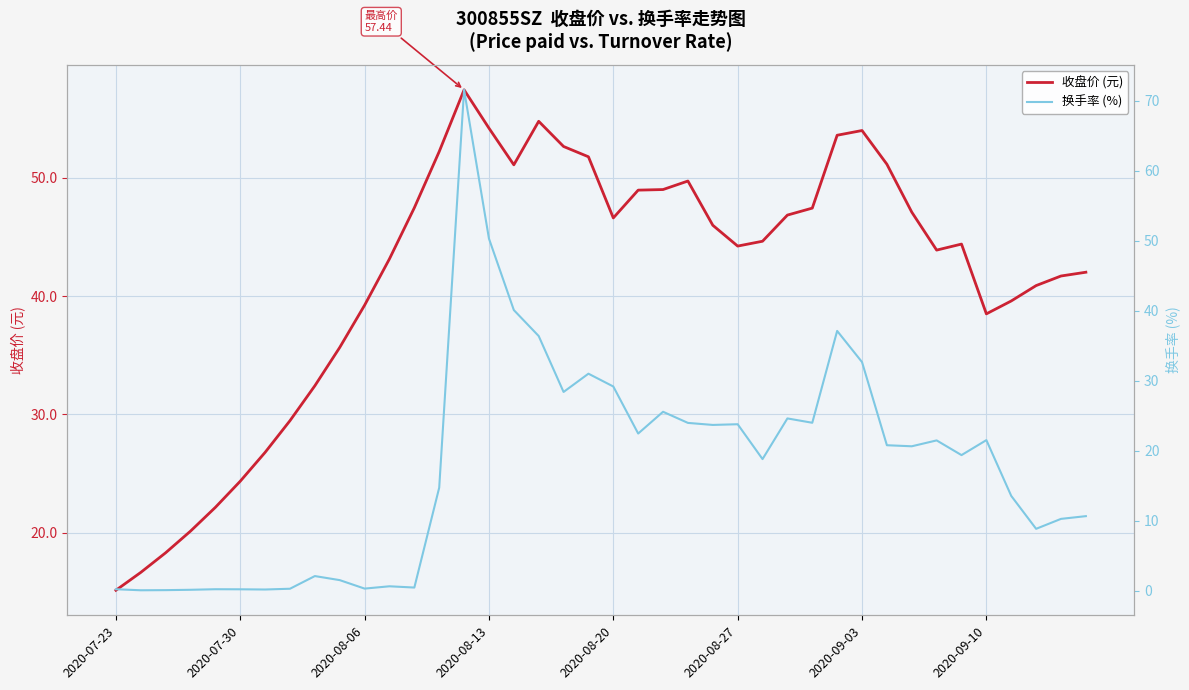

Is it true that 收盘价 (元) equals 44.2 at 2020-08-27?

True